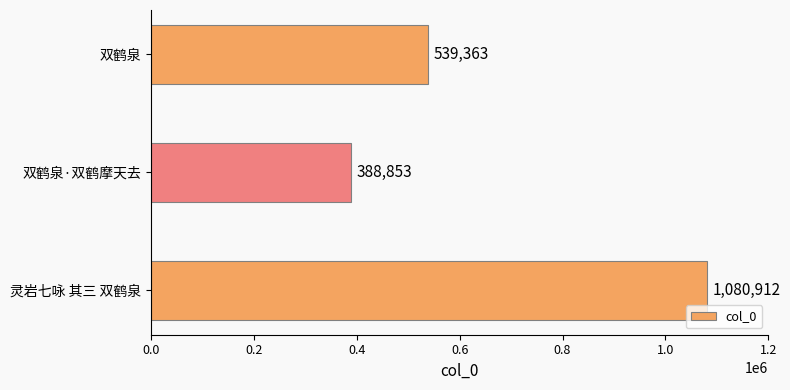

List the labels in order of value, smallest first.

双鹤泉·双鹤摩天去, 双鹤泉, 灵岩七咏 其三 双鹤泉